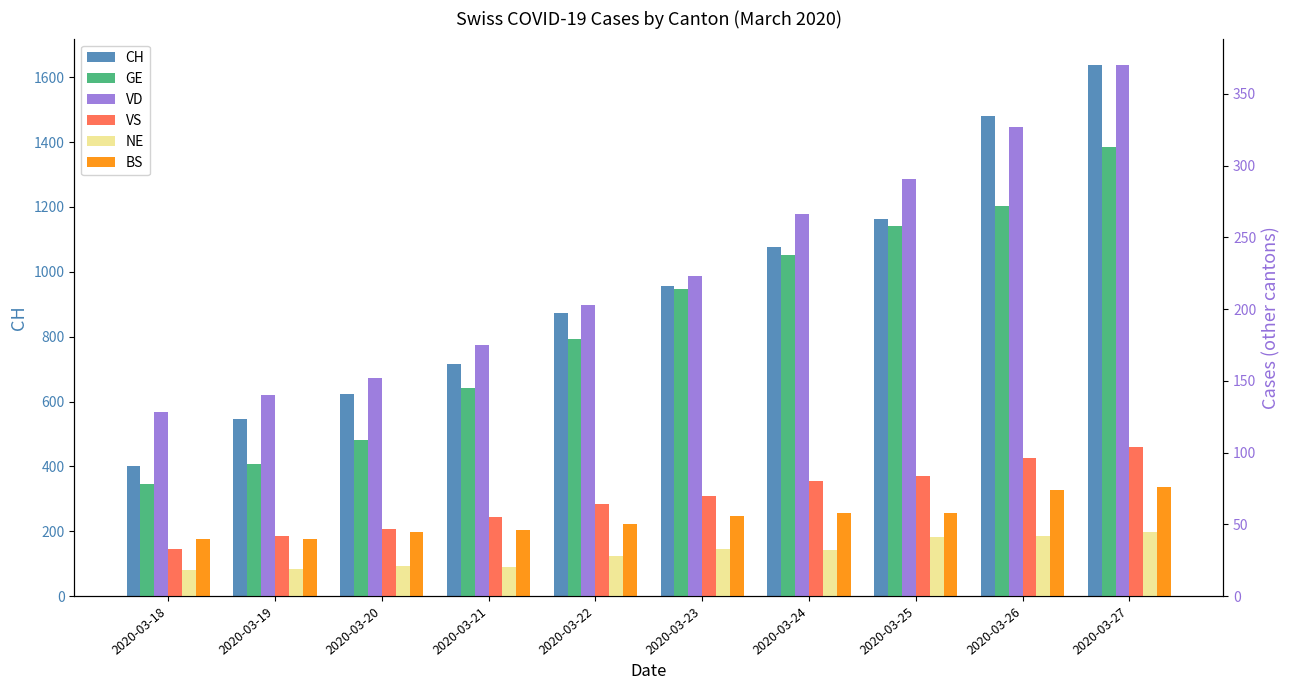

Are the bars horizontal?

No